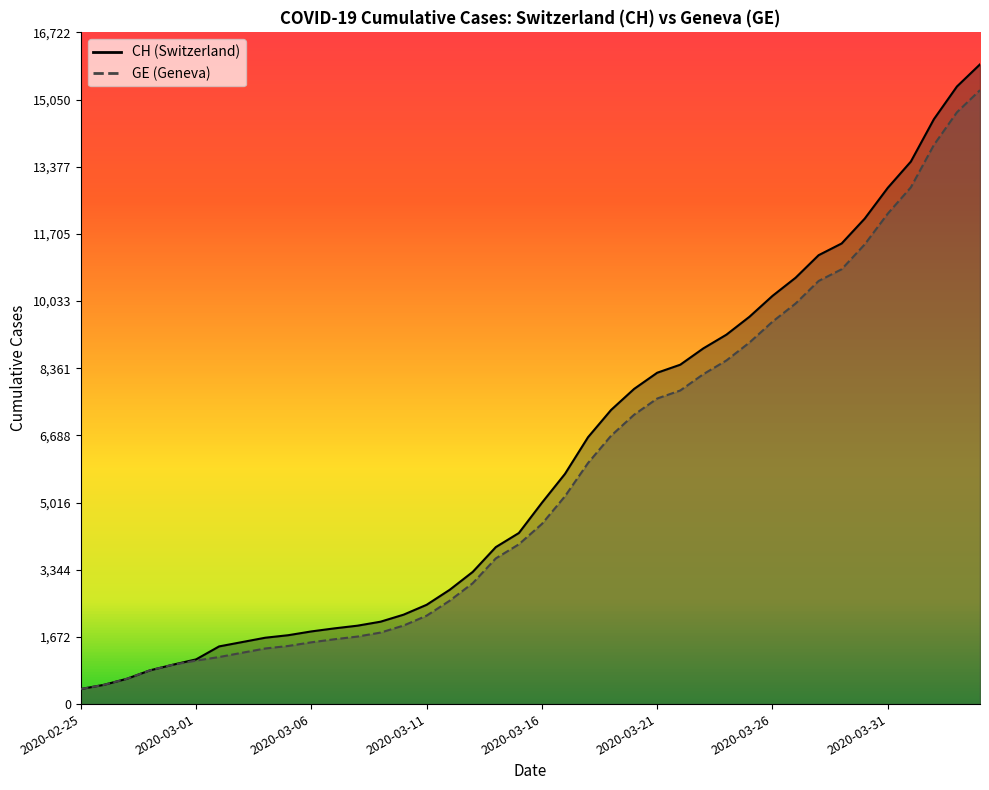

Which series has the largest total across all categories?

CH